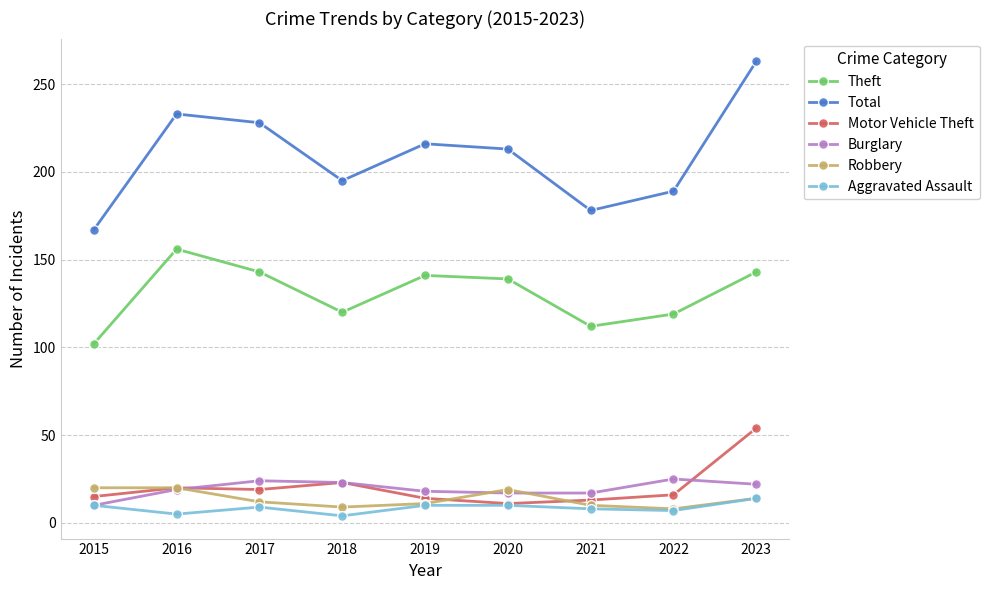

True or false: Robbery and Theft intersect in this chart.

False